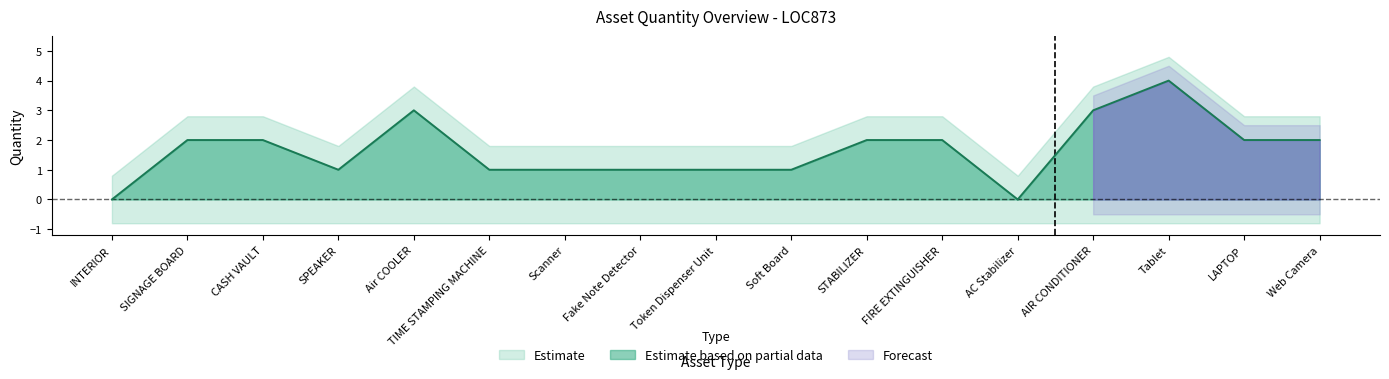

Rank the categories by value from highest to lowest.

Tablet, Air COOLER, AIR CONDITIONER, SIGNAGE BOARD, CASH VAULT, STABILIZER, FIRE EXTINGUISHER, LAPTOP, Web Camera, SPEAKER, TIME STAMPING MACHINE, Scanner, Fake Note Detector, Token Dispenser Unit, Soft Board, INTERIOR, AC Stabilizer